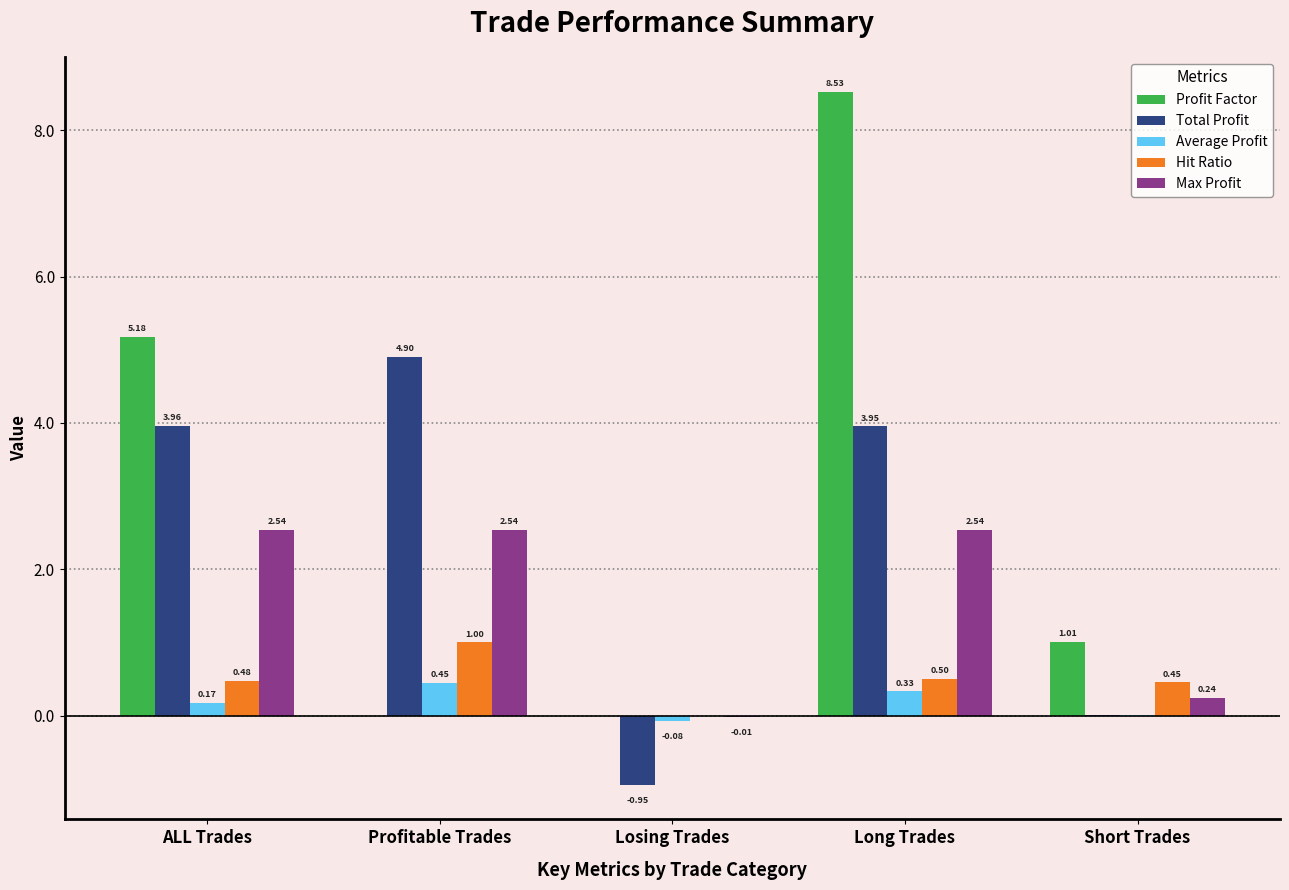

At which category is the sum across all series the highest?

Long Trades